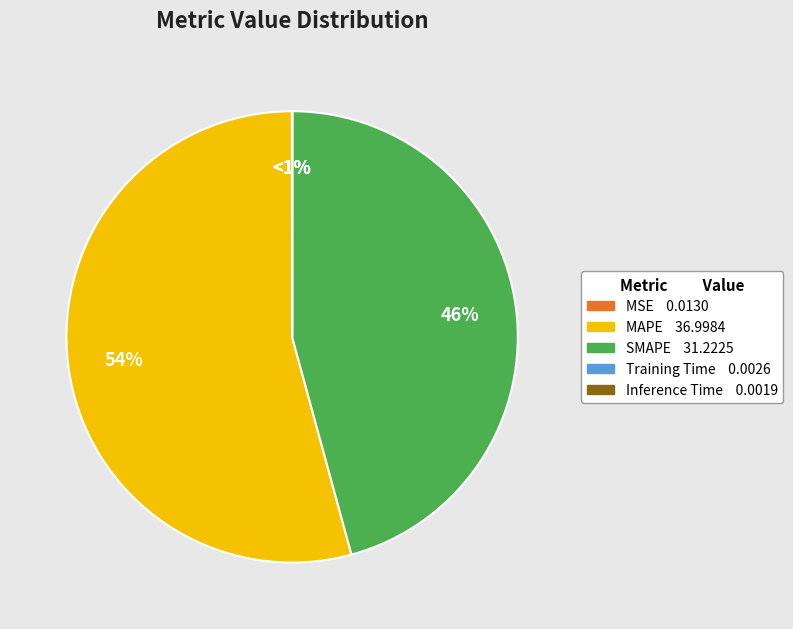

To the nearest percent, what is the average slice percentage?

20%